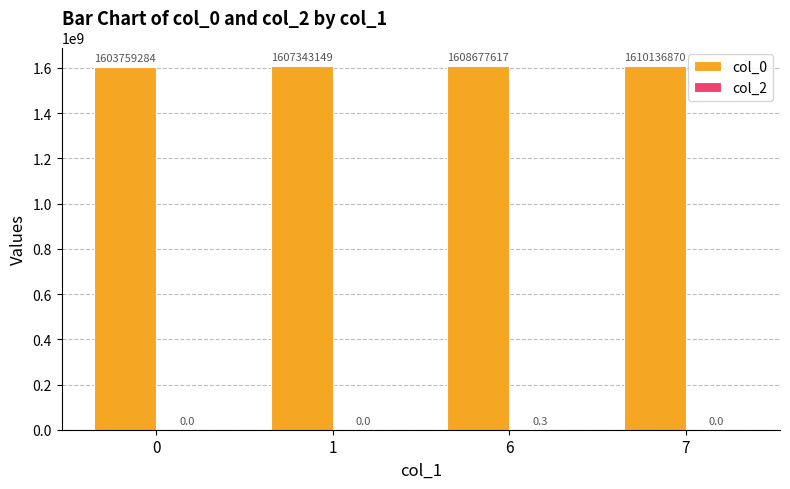

What is the maximum value for col_0?

1610136870.0